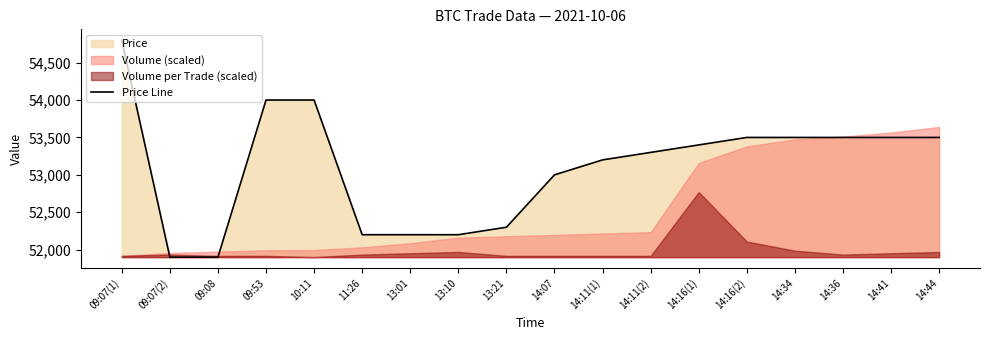

Rank the categories by value from lowest to highest.

09:07(2), 09:08, 11:26, 13:01, 13:10, 13:21, 14:07, 14:11(1), 14:11(2), 14:16(1), 14:16(2), 14:34, 14:36, 14:41, 14:44, 09:53, 10:11, 09:07(1)